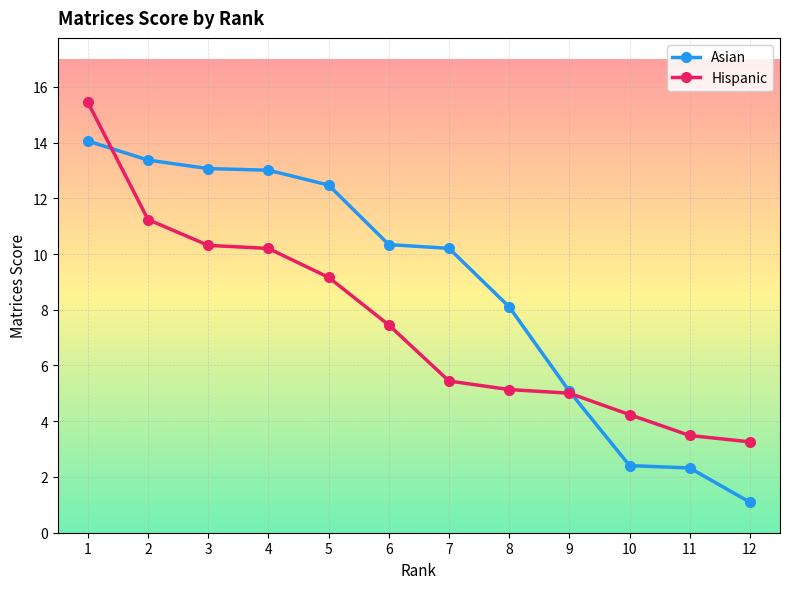

Which series changed the most between 2 and 10?

Asian